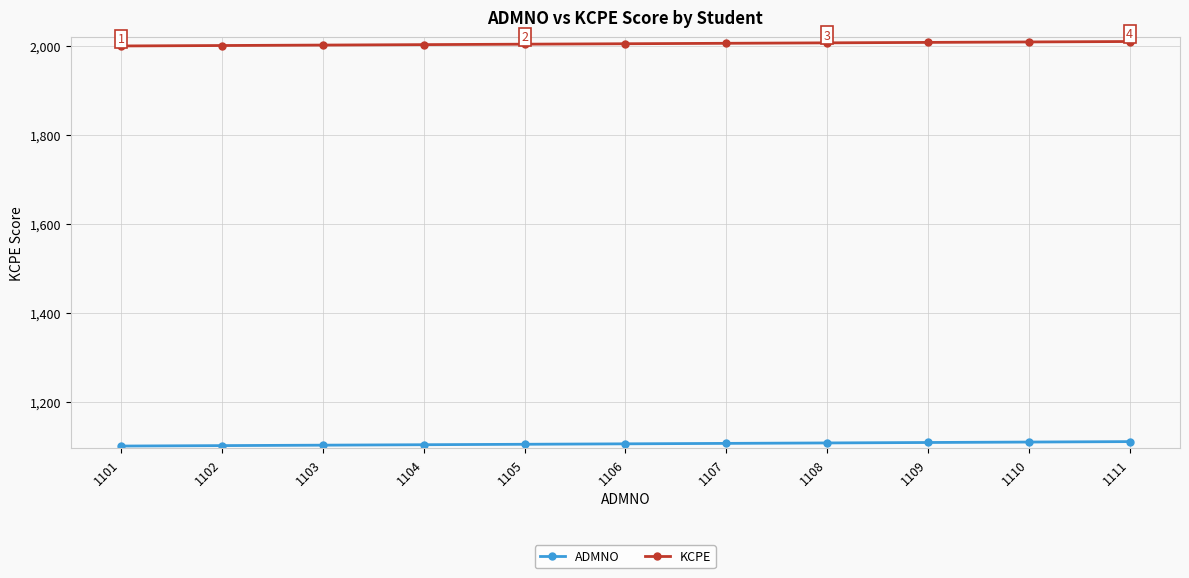

What is the highest value of the KCPE series?

2010